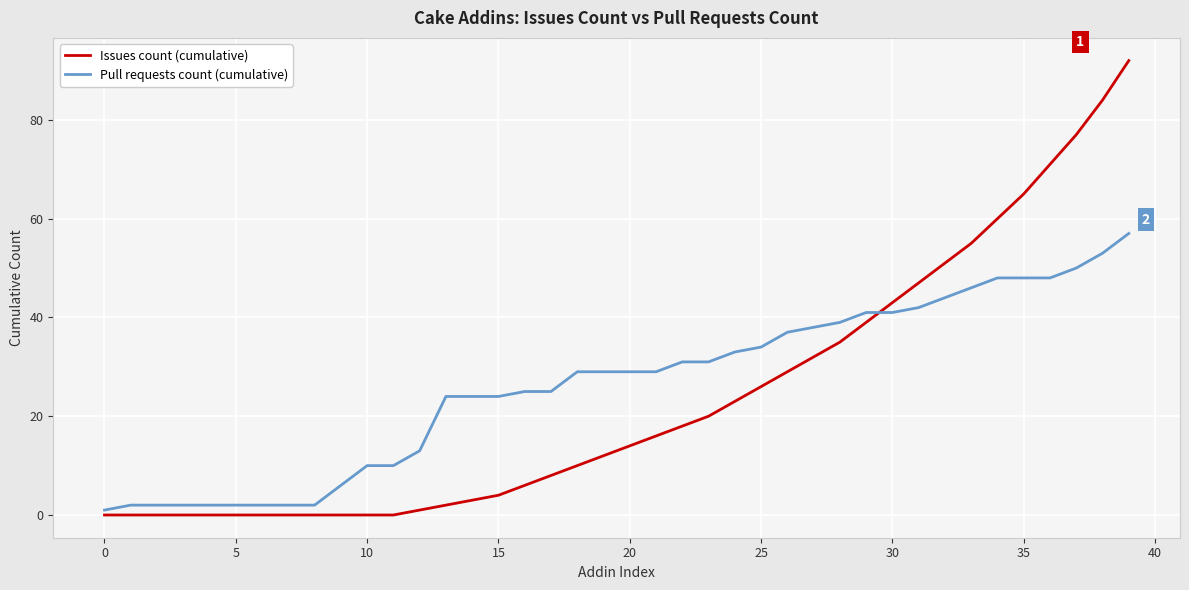

Which series has the widest spread of values?

Issues count (cumulative)